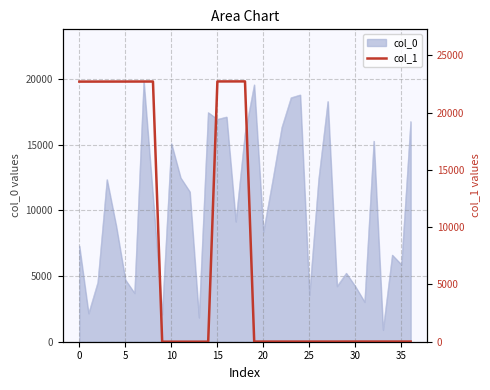

What is the difference between the maximum and minimum values?

22731